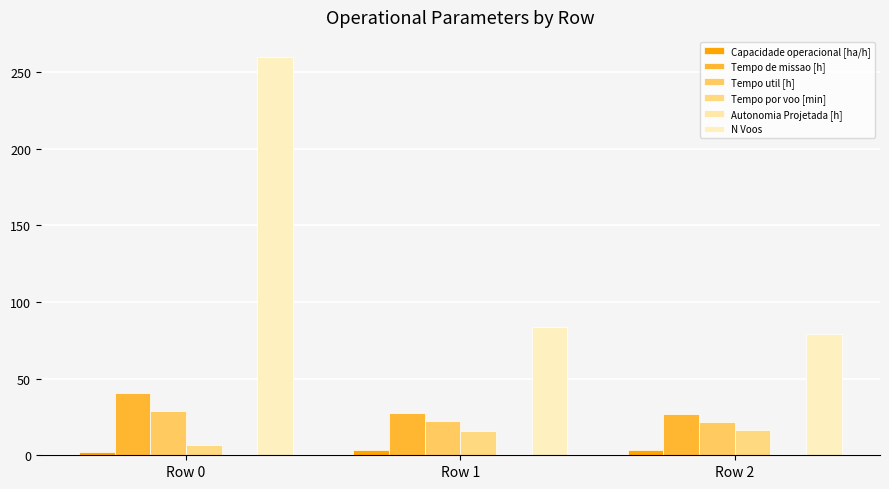

Reading left to right, extract all data points from this chart.

Capacidade operacional [ha/h]: Row 0=2.4	Row 1=3.6	Row 2=3.7
Tempo de missao [h]: Row 0=40.9	Row 1=27.5	Row 2=27.2
Tempo util [h]: Row 0=29.2	Row 1=22.1	Row 2=21.9
Tempo por voo [min]: Row 0=6.7	Row 1=15.8	Row 2=16.7
Autonomia Projetada [h]: Row 0=0.1	Row 1=0.2	Row 2=0.3
N Voos: Row 0=260.0	Row 1=84.0	Row 2=79.0